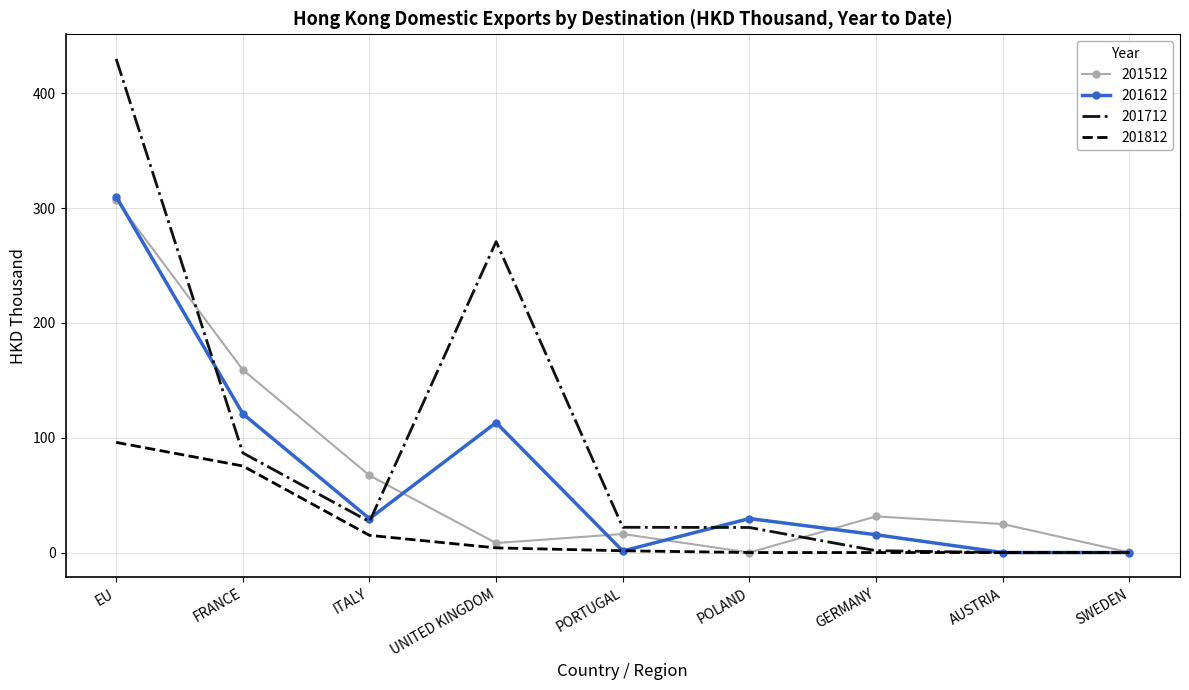

What is the total value across all series at AUSTRIA?

24.8